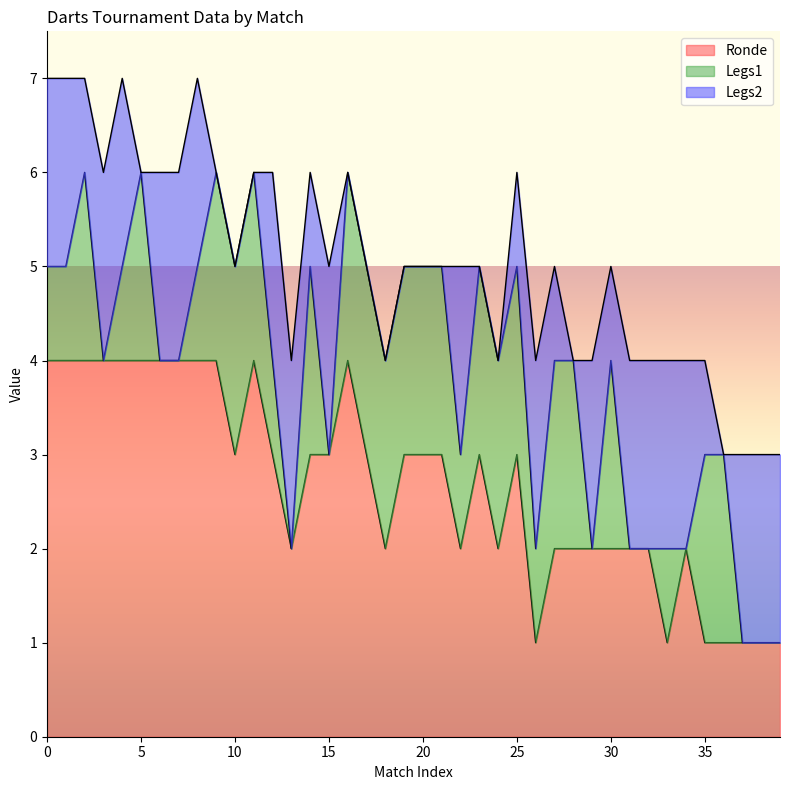

What is the highest value of the Ronde series?

4